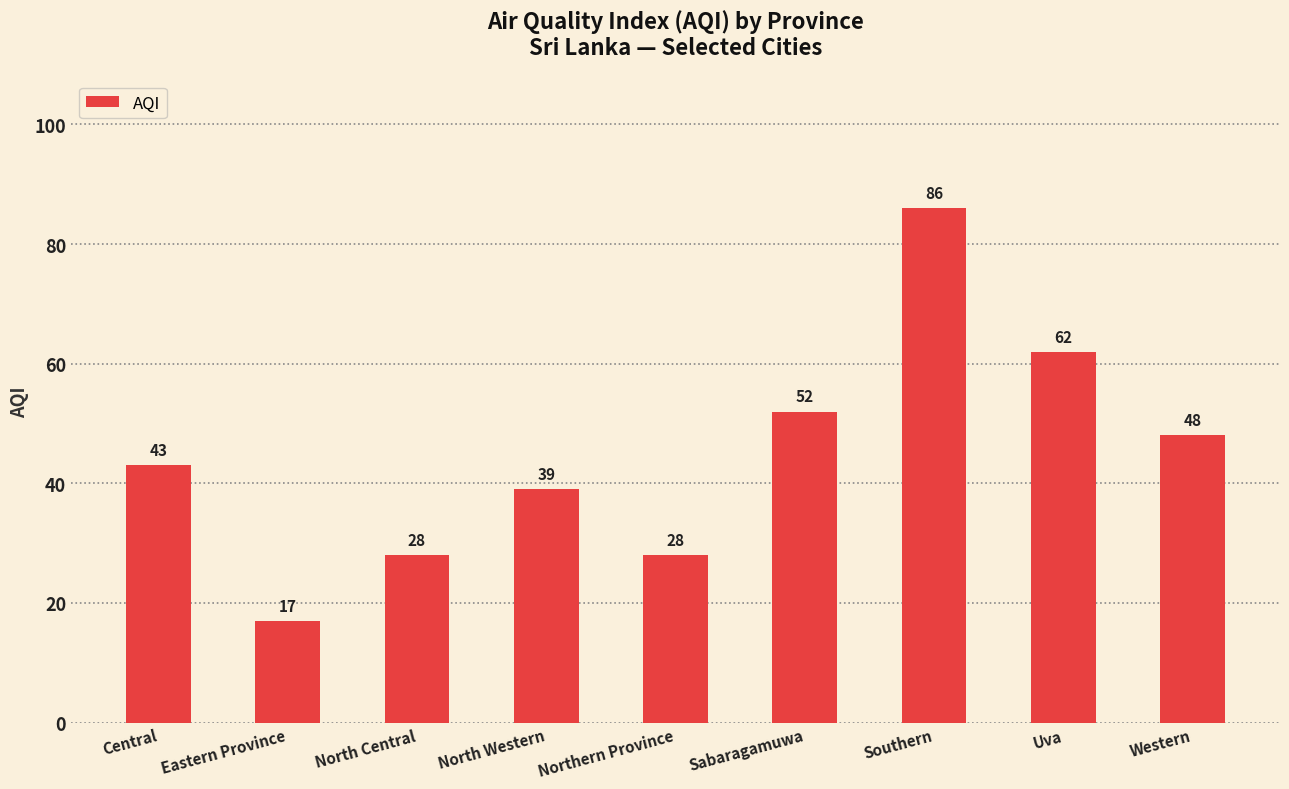

What is the sum of the values at Southern and North Central?

114